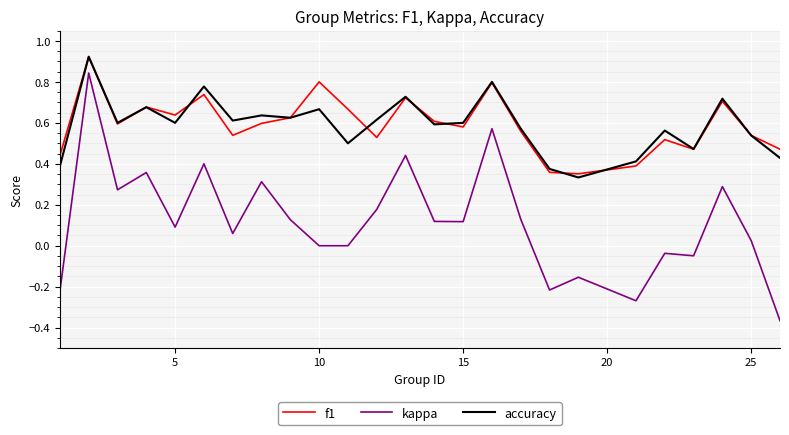

Which series has the widest spread of values?

kappa